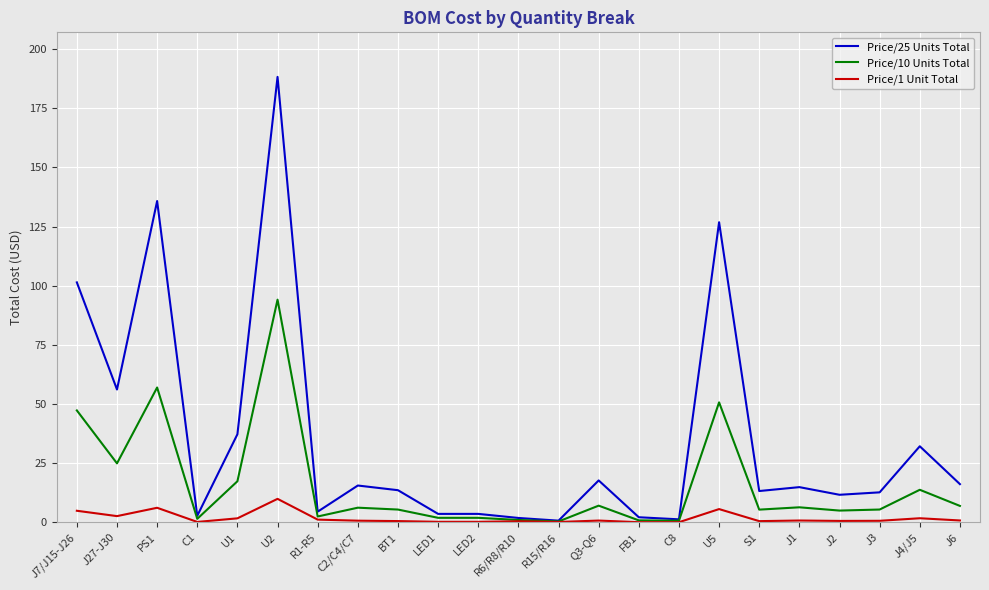

At which label is Price/25 Units Total closest to 94?

J7/J15-J26